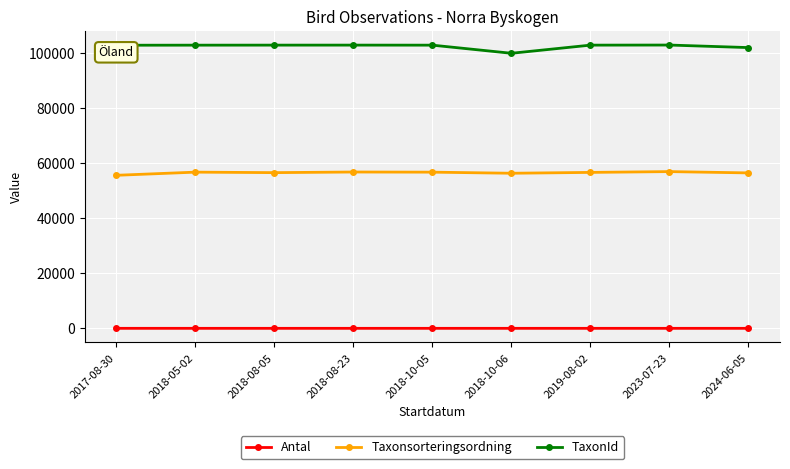

Which category has the lowest value in the TaxonId series?

2018-10-06